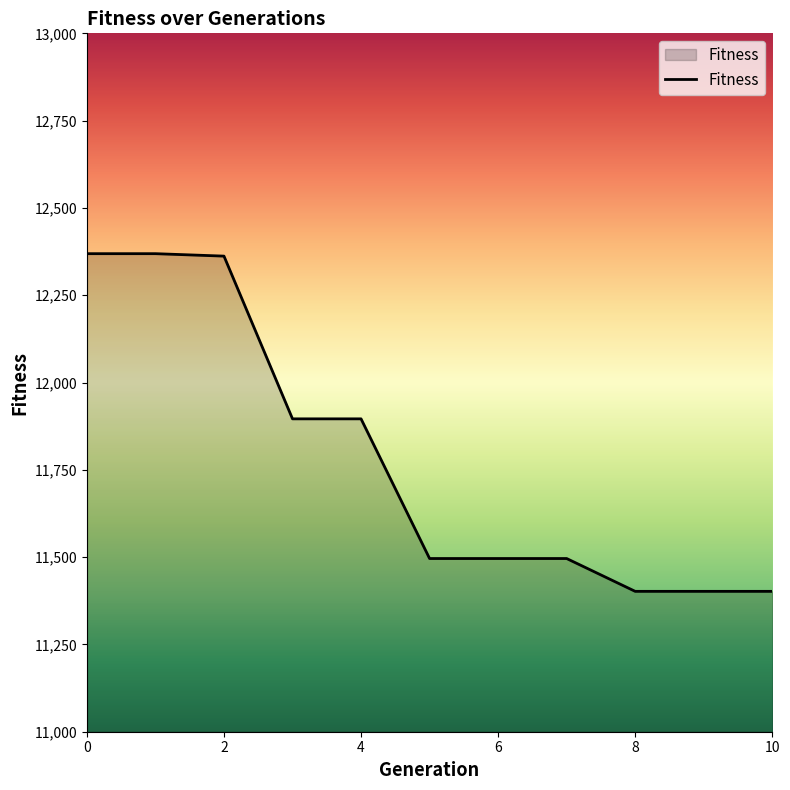

What is the smallest value displayed?

11402